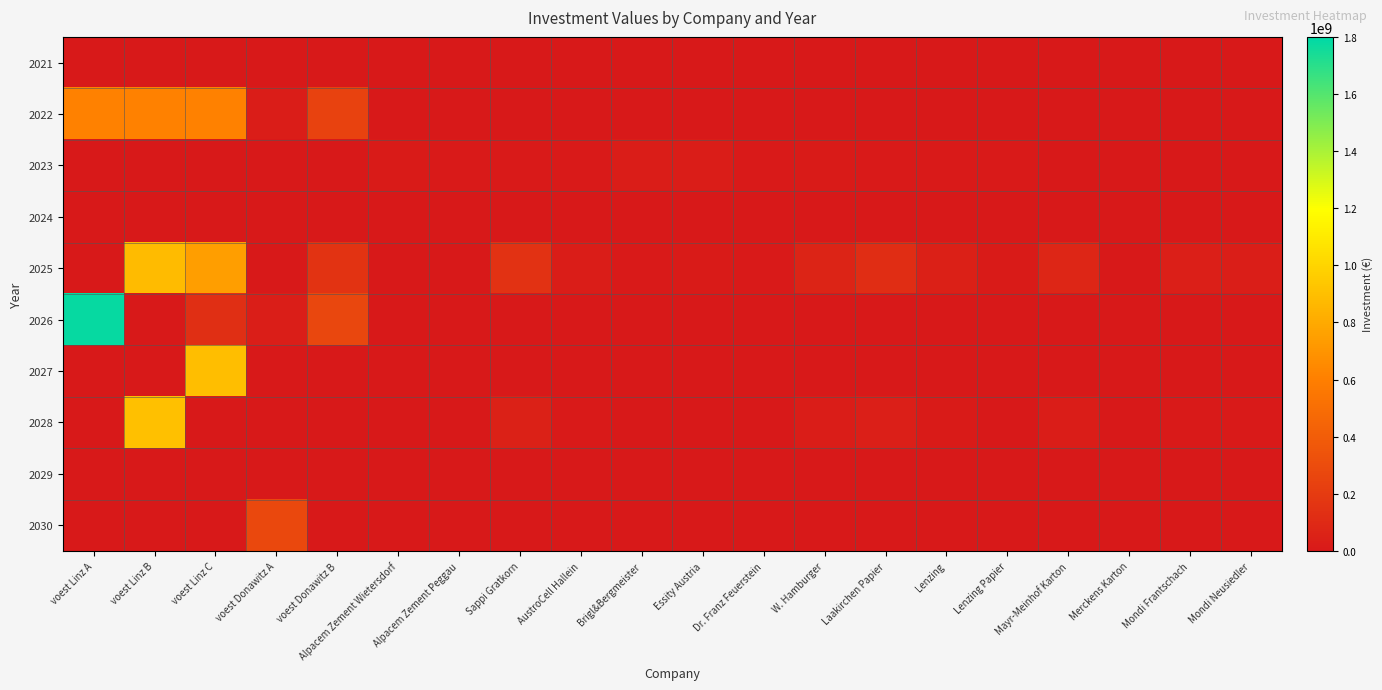

Between voest Linz A and voest Linz C, which is larger?

voest Linz A